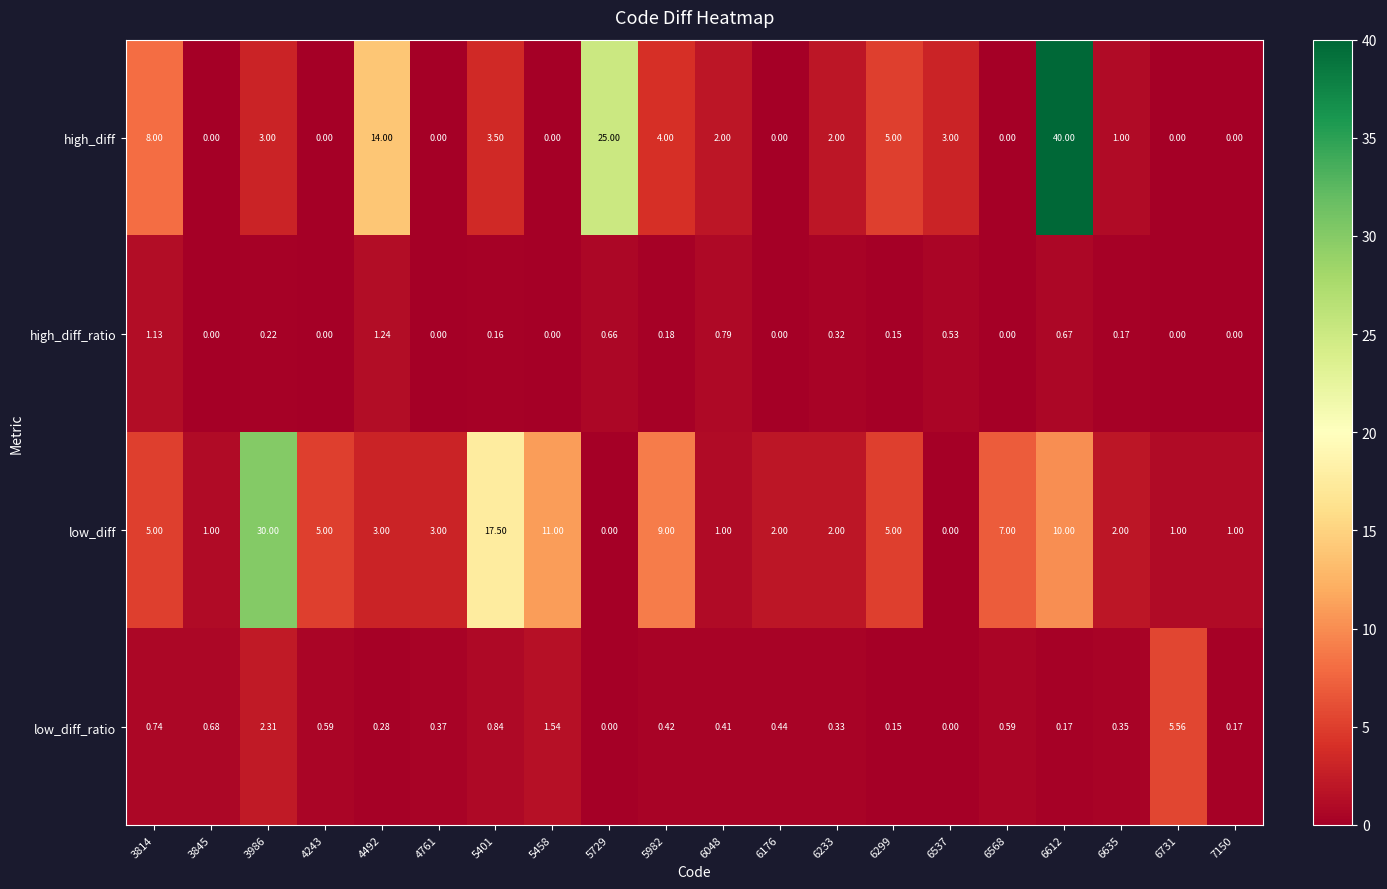

Which series has the largest total across all categories?

low_diff